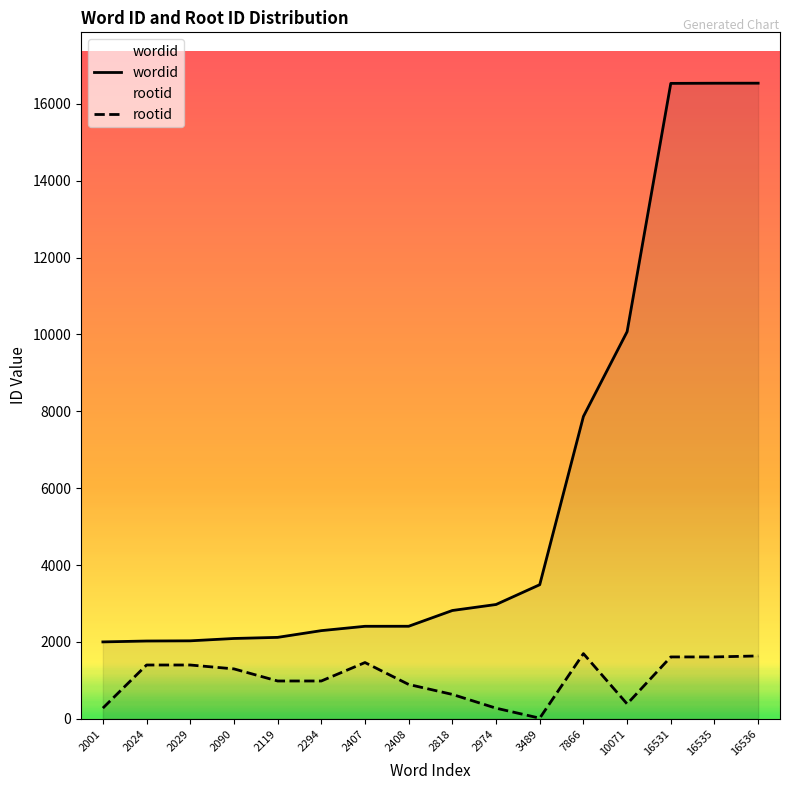

Reading right to left, list all the values displayed in this chart.

wordid: 16536	16535	16531	10071	7866	3489	2974	2818	2408	2407	2294	2119	2090	2029	2024	2001
rootid: 1636	1610	1610	387	1696	17	277	635	894	1464	984	984	1299	1400	1400	279